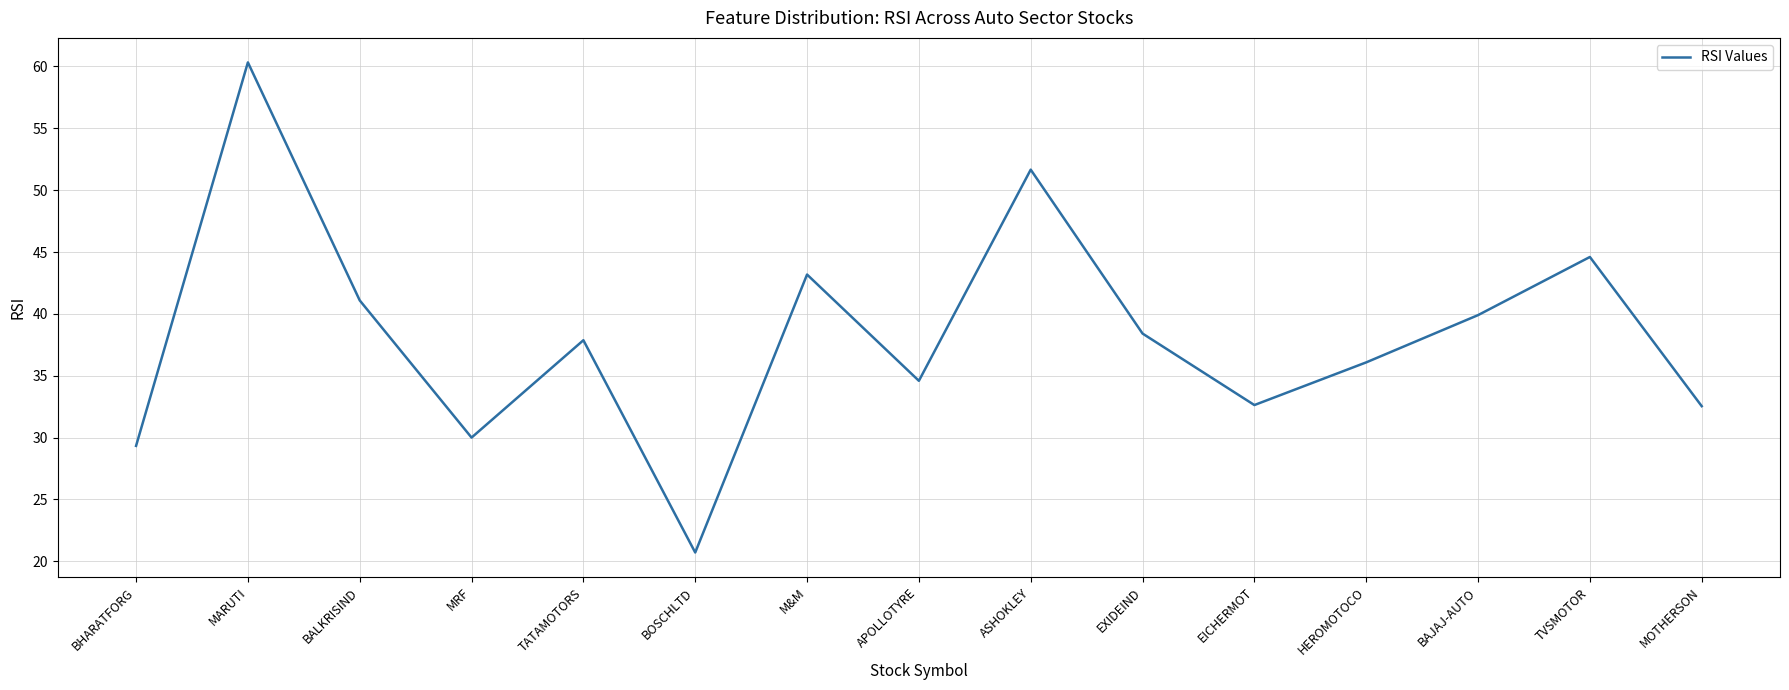

What is the approximate value at MRF?

30.0